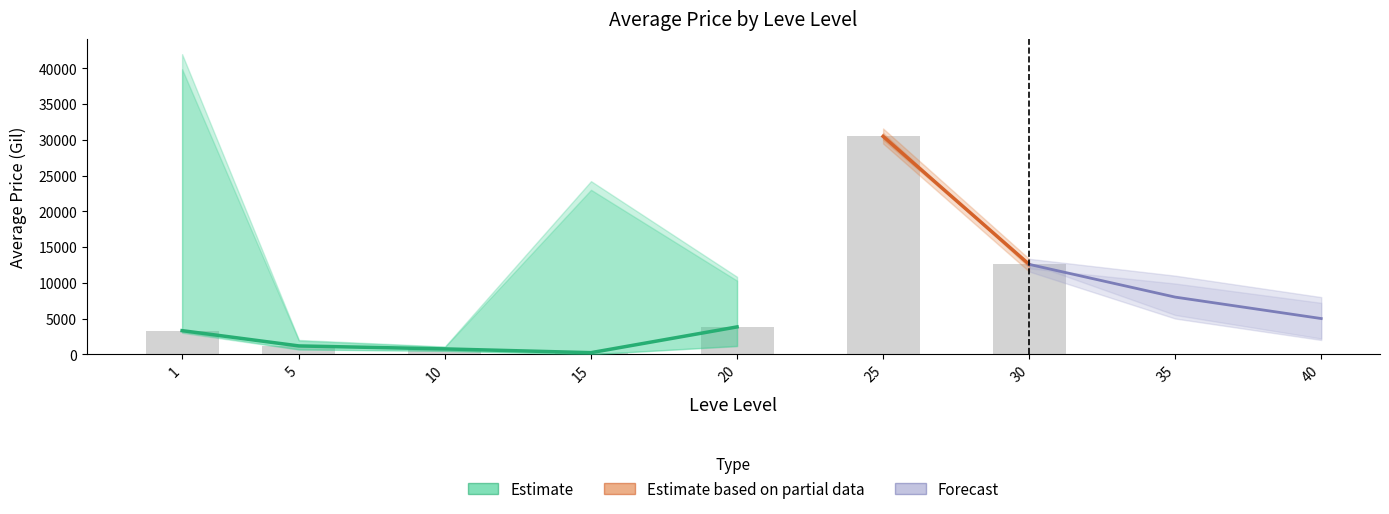

Is the value of Leve Gil at 20 greater than the value of currentAveragePriceHQ at 20?

No